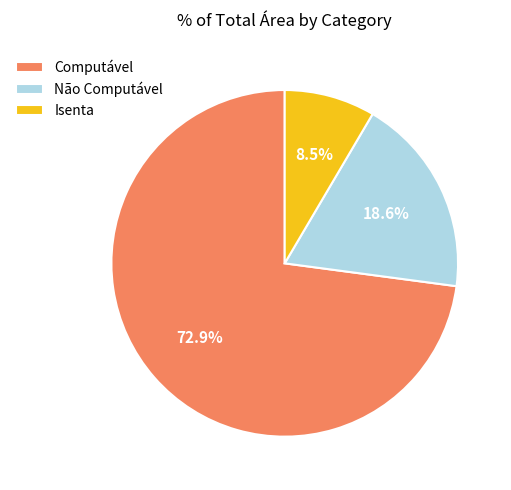

What percentage do Computável and Isenta together represent?

81.4%